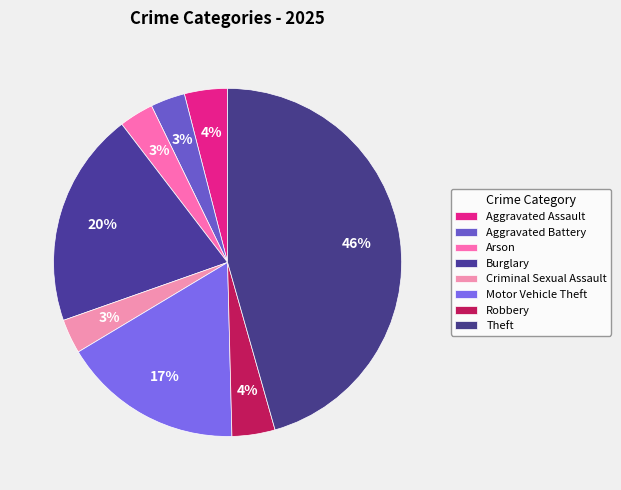

Rank the categories by value from lowest to highest.

Aggravated Battery, Arson, Criminal Sexual Assault, Aggravated Assault, Robbery, Motor Vehicle Theft, Burglary, Theft